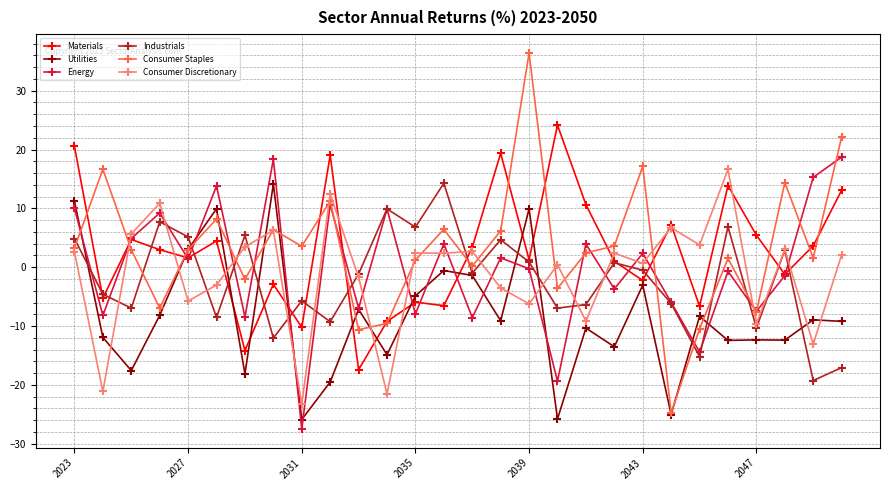

What is the value of the Materials point at the 24th from the left?

13.9